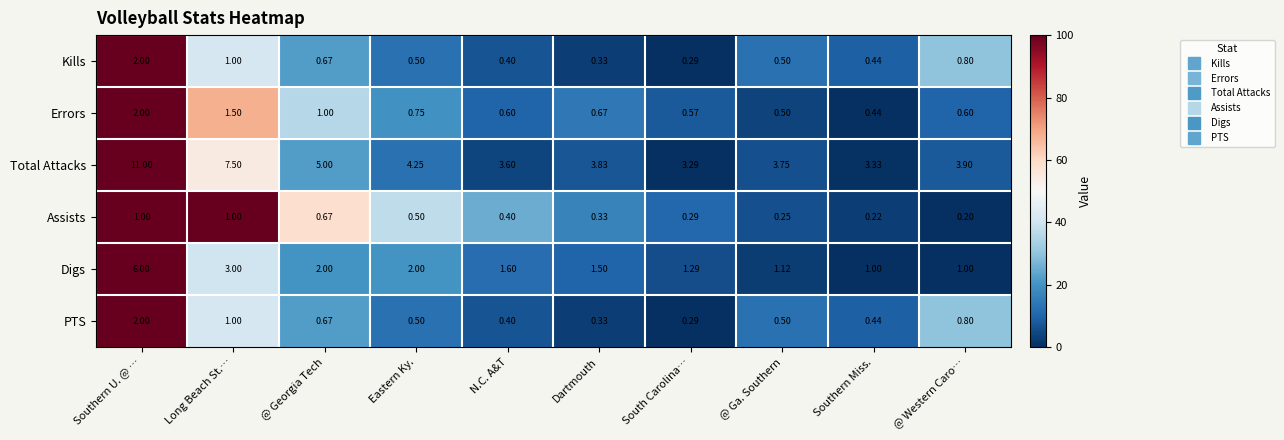

Which series has the largest total across all categories?

Total Attacks